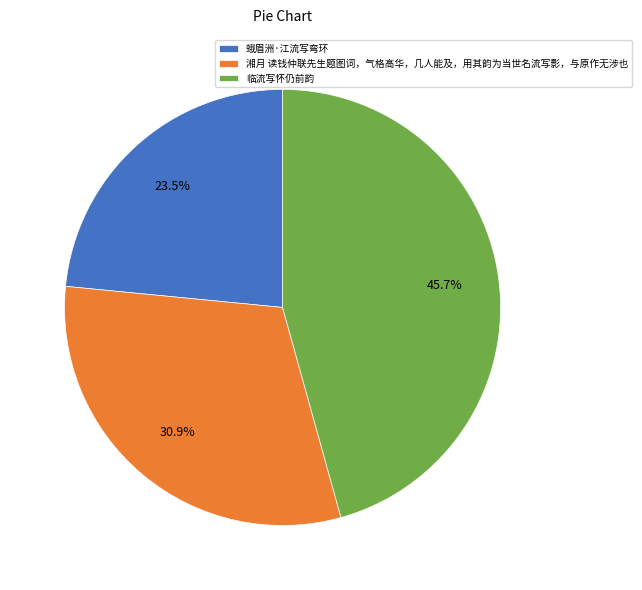

Do 临流写怀仍前韵 and 湘月 读钱仲联先生题图词，气格高华，几人能及，用其韵为当世名流写影，与原作无涉也 together represent more than half of the pie?

Yes